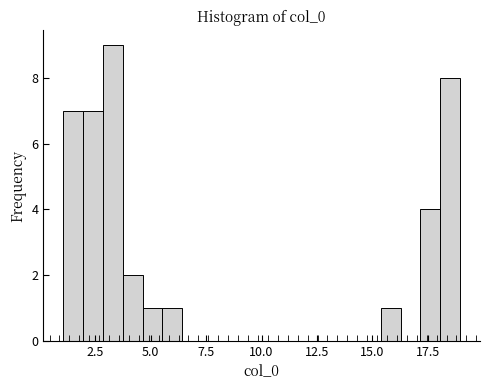

Read against the x-axis, roughly where is the centre of the tallest bar?

3.5